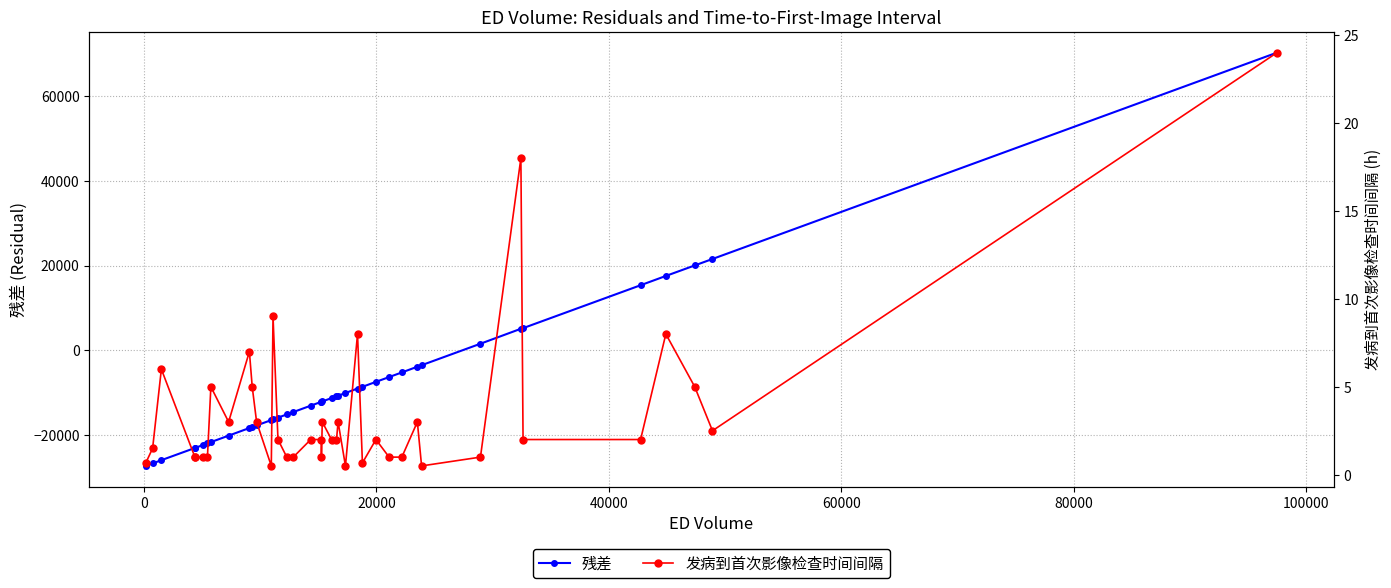

Reading left to right, what are all the values shown in this chart?

残差: -27209.8	-26621.7	-25856.1	-22982.9	-22967.9	-22288.9	-21905.9	-21599.7	-20077.8	-18280.5	-18041.7	-17669.8	-16412.2	-16241.4	-15833.4	-15077.9	-14516.9	-13013.4	-12112.4	-12096.9	-12018.8	-11227.4	-10798.4	-10656.8	-10031.2	-8973.0	-8570.8	-7405.4	-6273.9	-5177.9	-3837.8	-3480.2	1586.1	5108.7	5254.6	15367.6	17556.0	20033.3	21553.9	70193.2
发病到首次影像检查时间间隔: 0.7	1.5	6.0	1.0	1.0	1.0	1.0	5.0	3.0	7.0	5.0	3.0	0.5	9.0	2.0	1.0	1.0	2.0	2.0	1.0	3.0	2.0	2.0	3.0	0.5	8.0	0.7	2.0	1.0	1.0	3.0	0.5	1.0	18.0	2.0	2.0	8.0	5.0	2.5	24.0